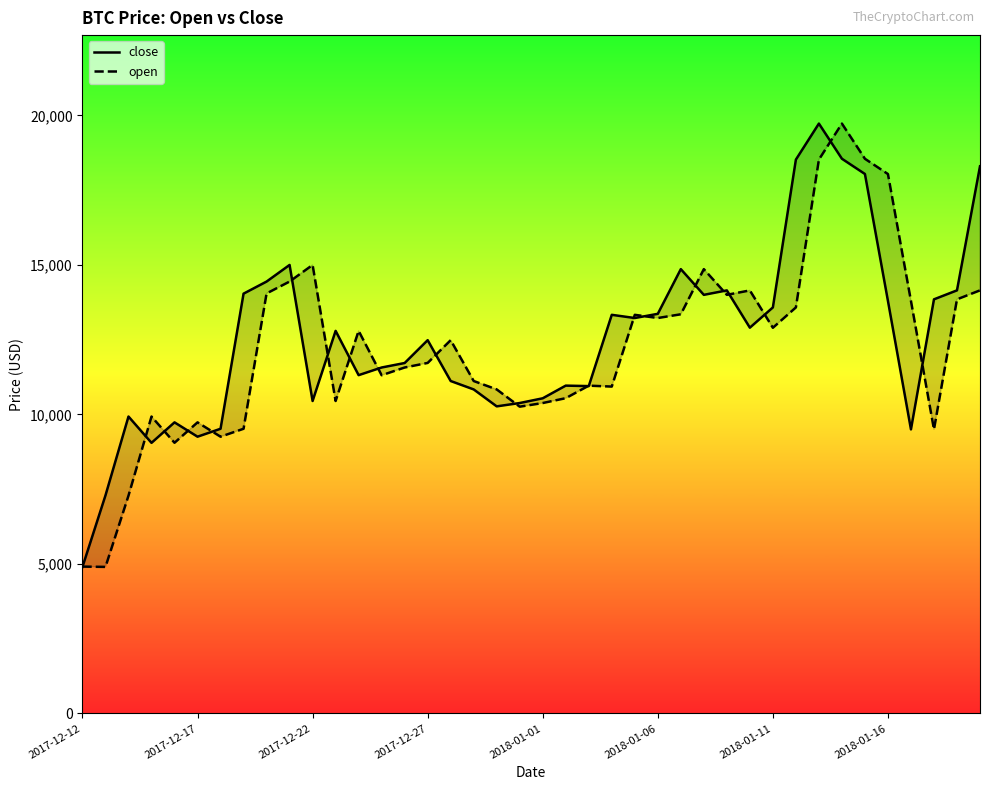

What are all the series names shown in the legend?

close, open